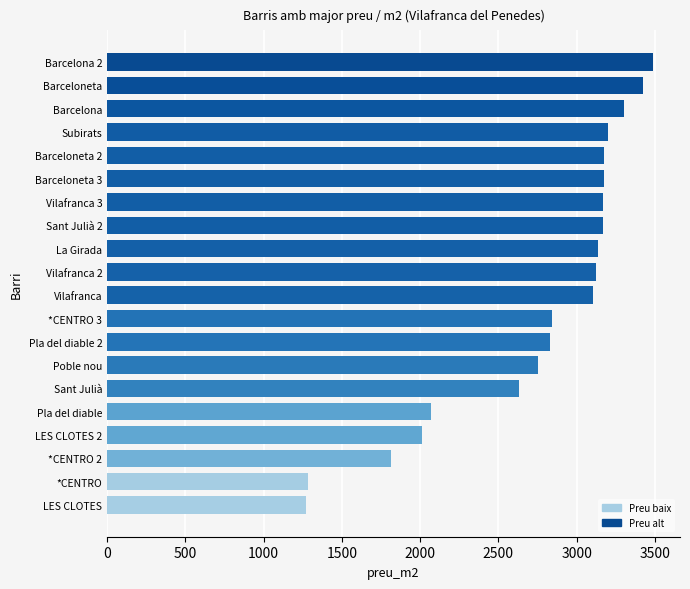

What is the minimum value shown in the chart?

1267.6